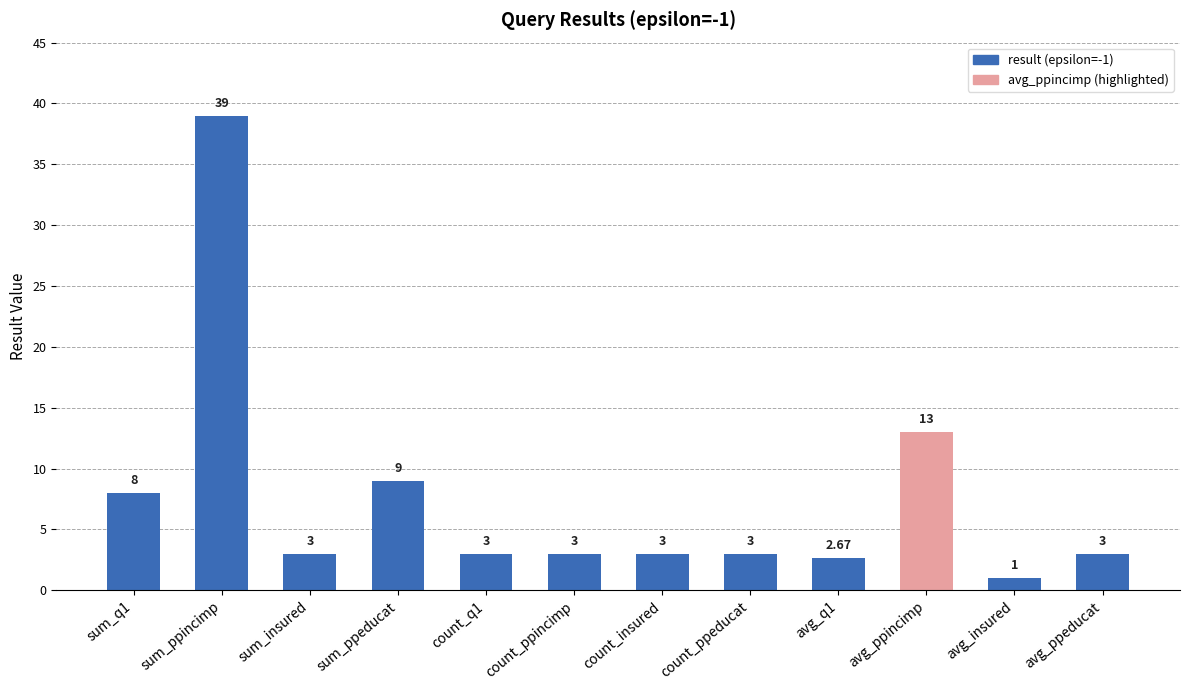

What is the label of the 10th bar from the right?

sum_insured